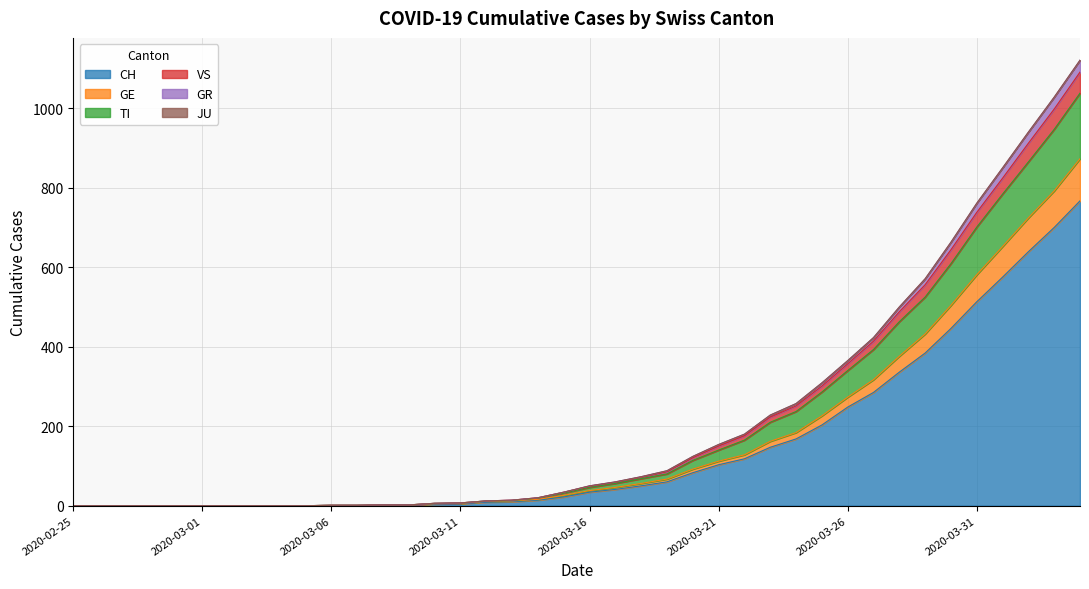

What is the highest value of the CH series?

767